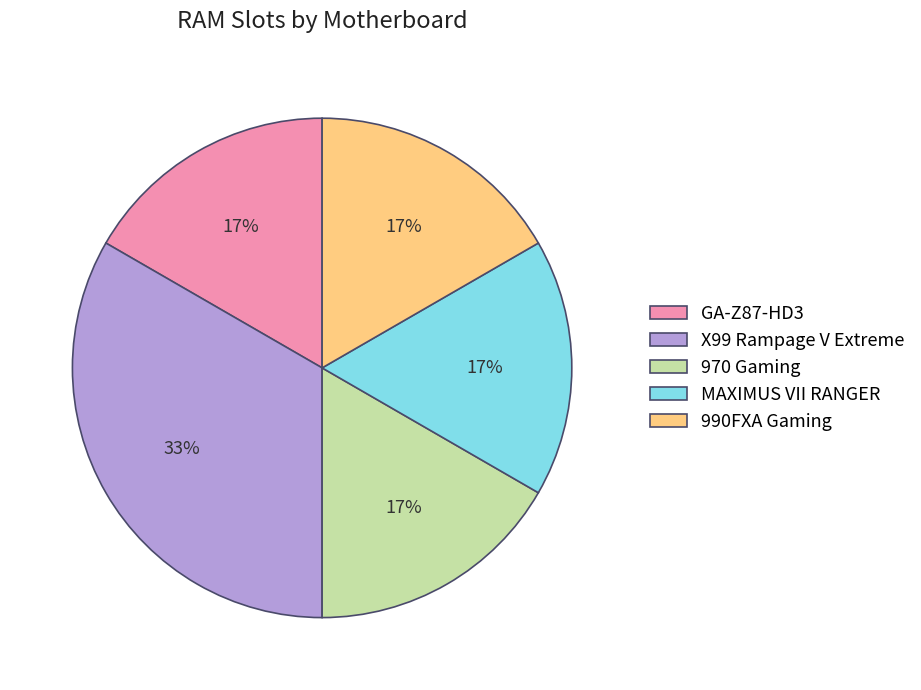

Is there a majority slice in this chart?

No